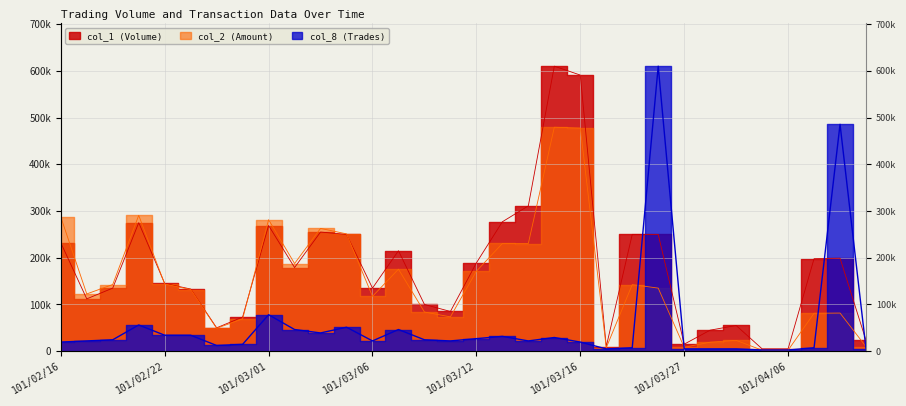

The col_2 (Amount) series shows 114121 at 101/03/05. True or false?

False